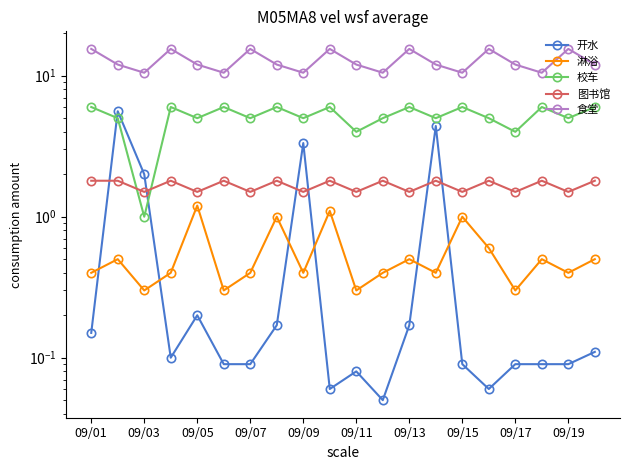

What is the maximum value for 食堂?

15.5